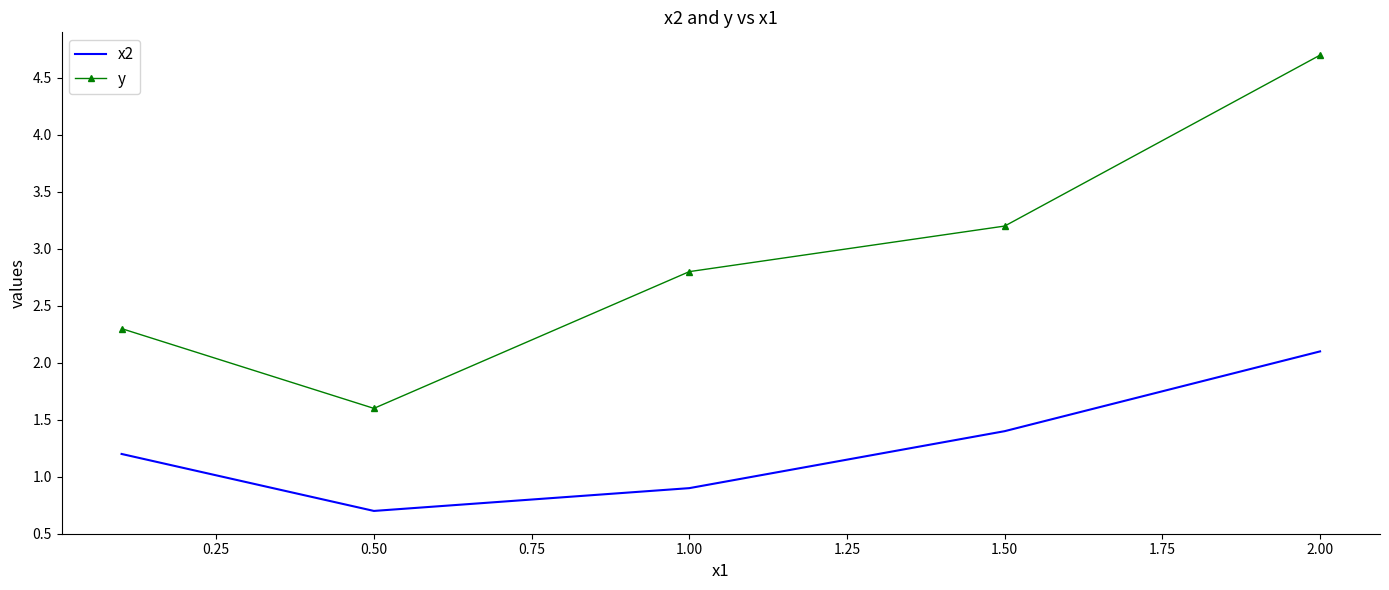

What is the lowest value of the y series?

1.6